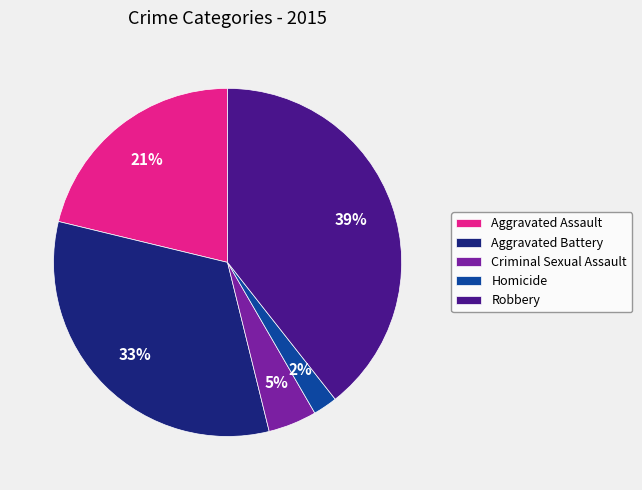

The Aggravated Battery slice represents 23% of the pie. True or false?

False